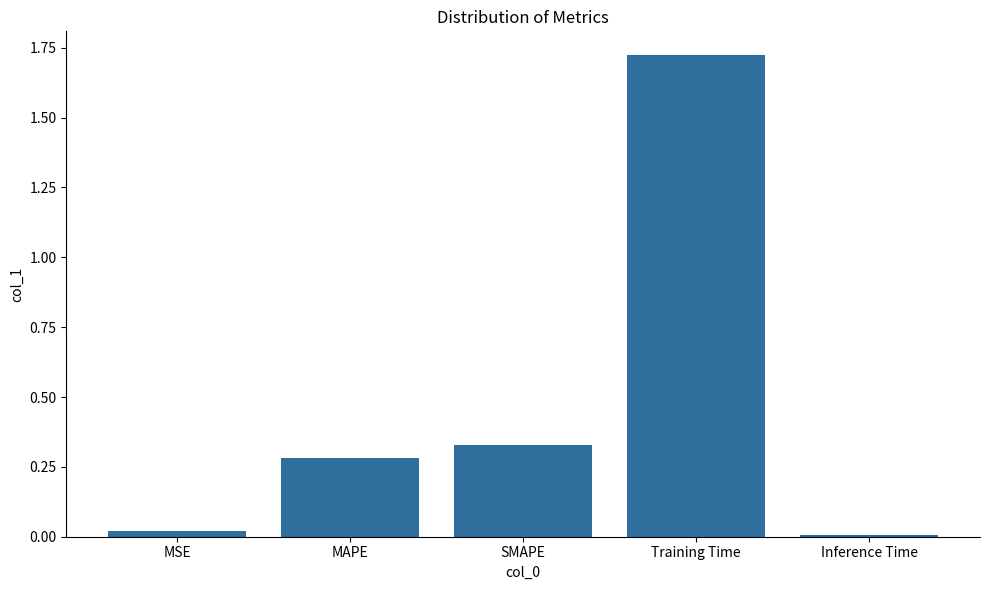

Which label corresponds to the largest value in the chart?

Training Time